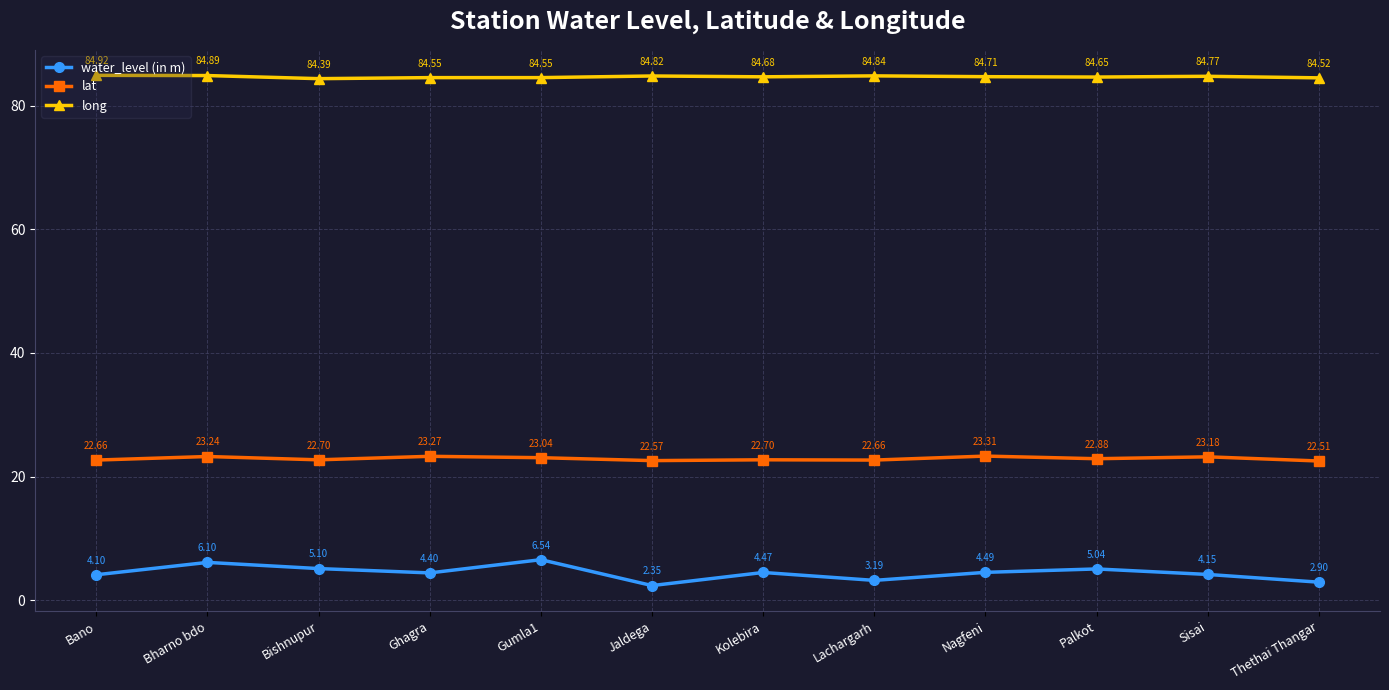

What is the difference between the long values at Gumla1 and Bano?

0.4